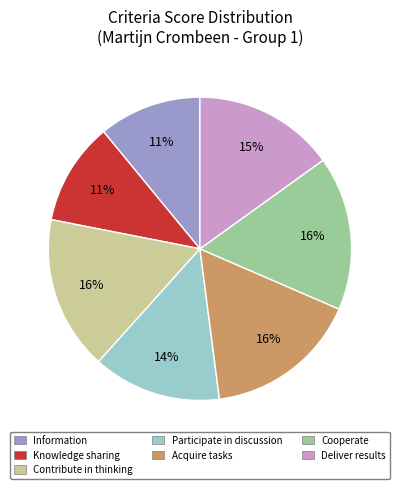

The Knowledge sharing slice represents 11% of the pie. True or false?

True